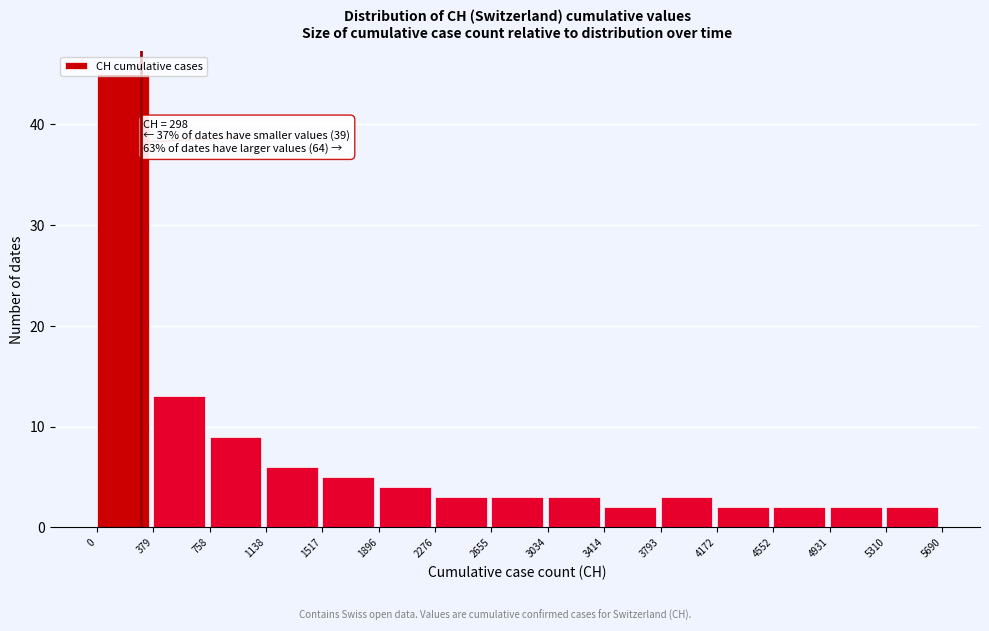

Which range on the x-axis has the tallest bar?

0 to 379